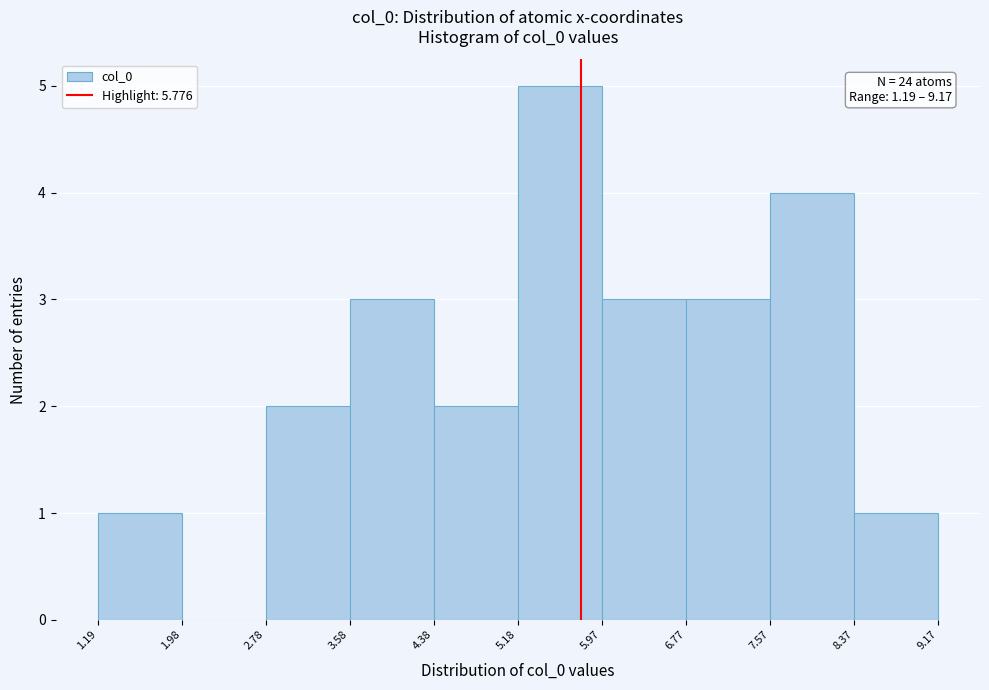

Over which range of the x-axis is the bar tallest?

5.18 to 5.97